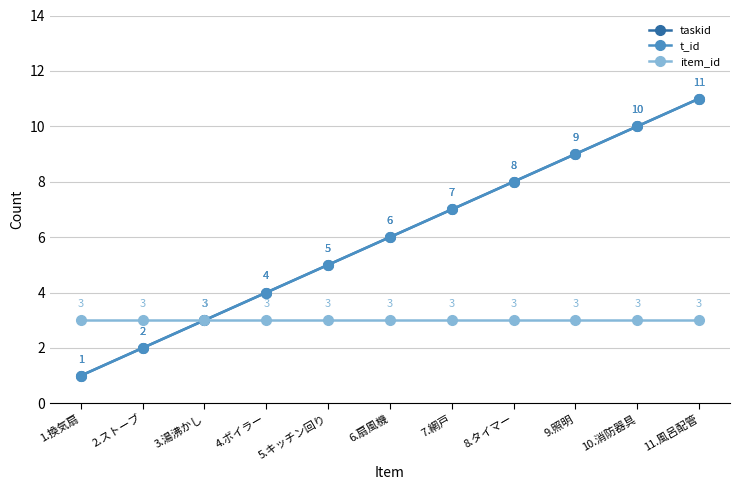

What is the minimum value for t_id?

1